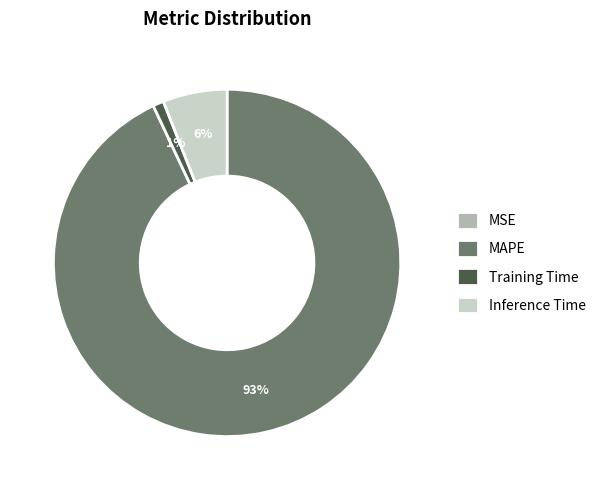

The Training Time slice represents 1% of the pie. True or false?

True